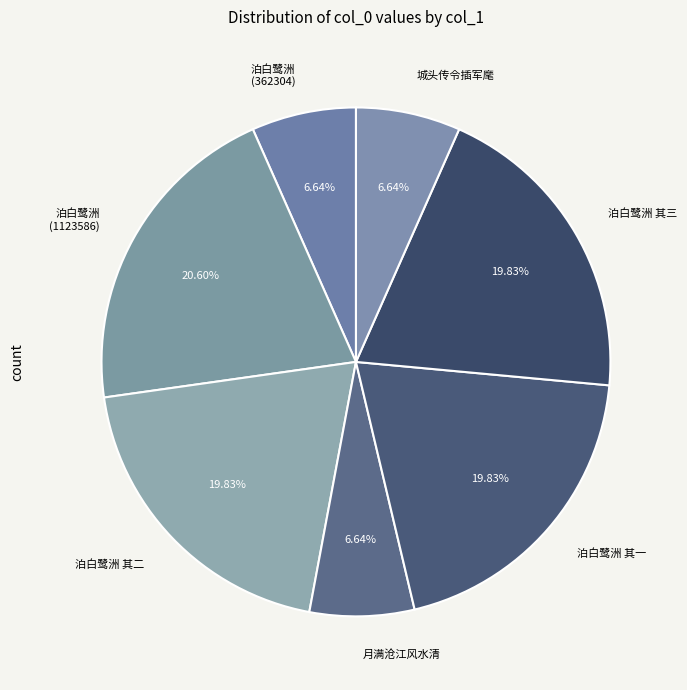

Approximately how many times larger is the value at 月满沧江风水清 compared to 城头传令插军麾?

1.0